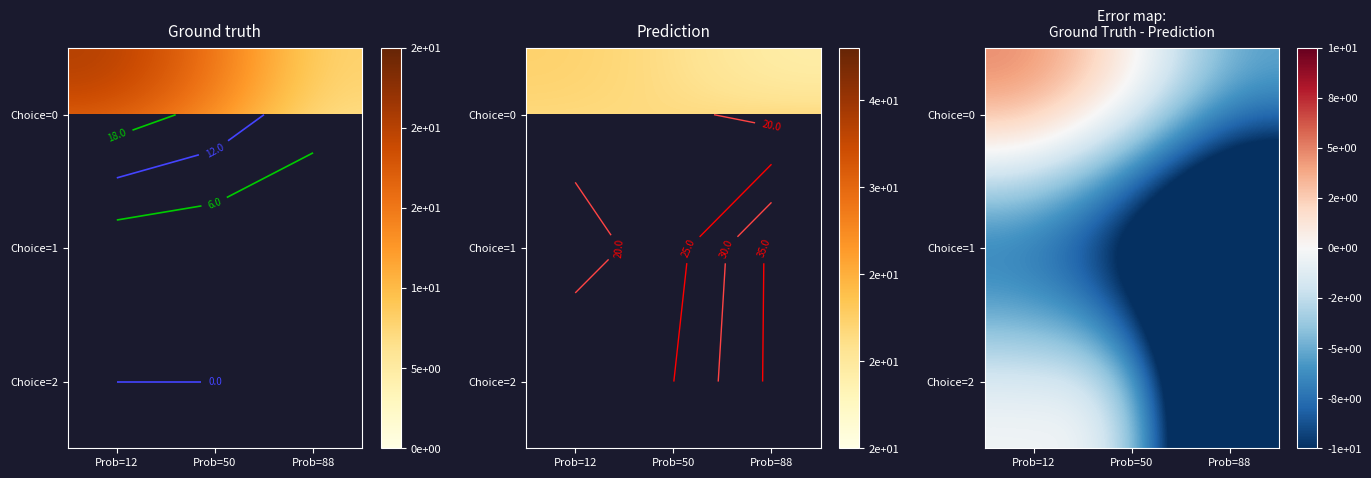

What value does the Choice=1 series have at Prob=50?

-15.0